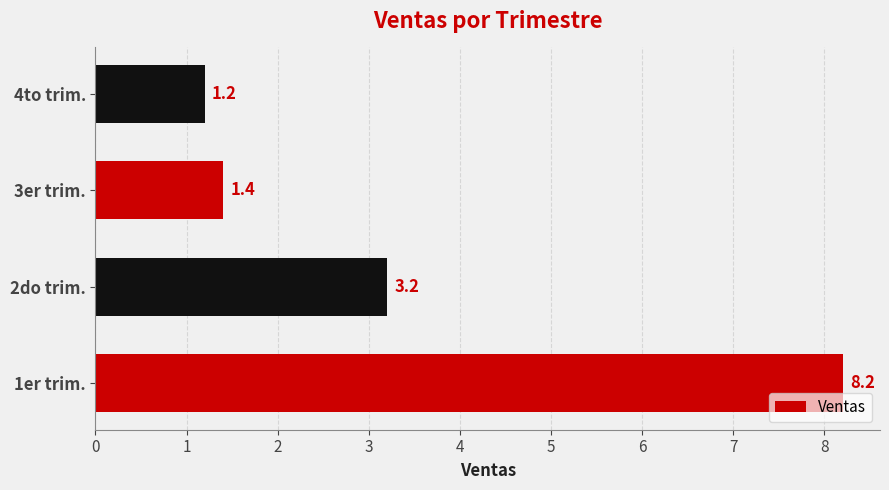

Reading bottom to top, transcribe all the data shown in this chart.

8.2	3.2	1.4	1.2